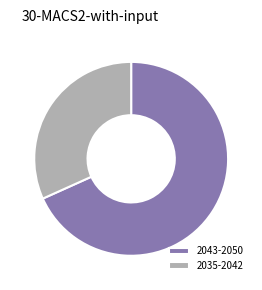

Count the number of slices in the pie.

2